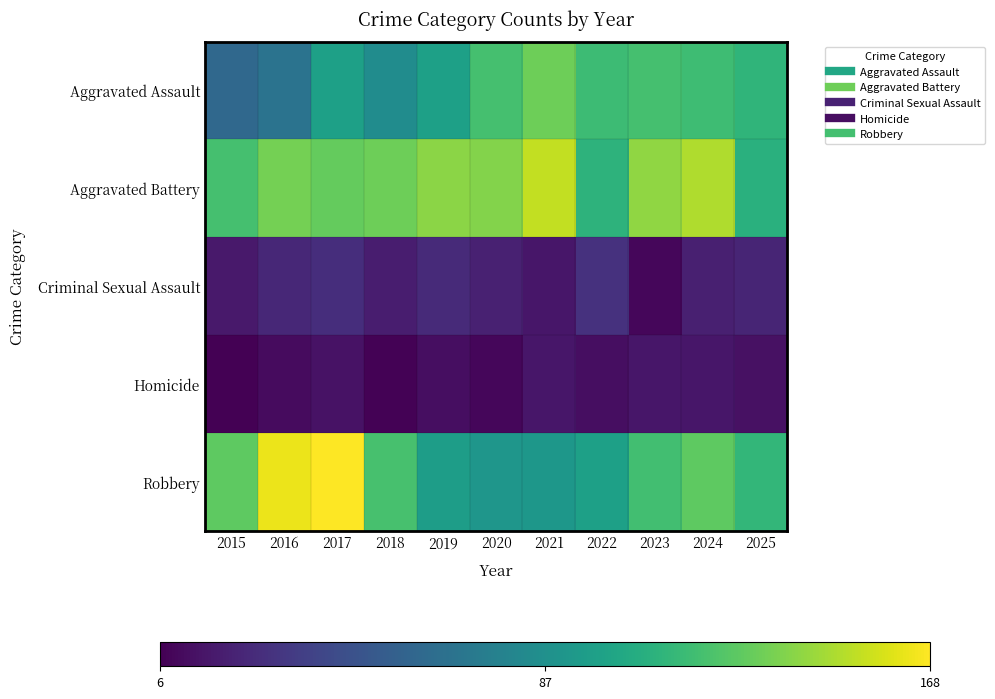

What is the spread (max minus min) of values at 2016?

152